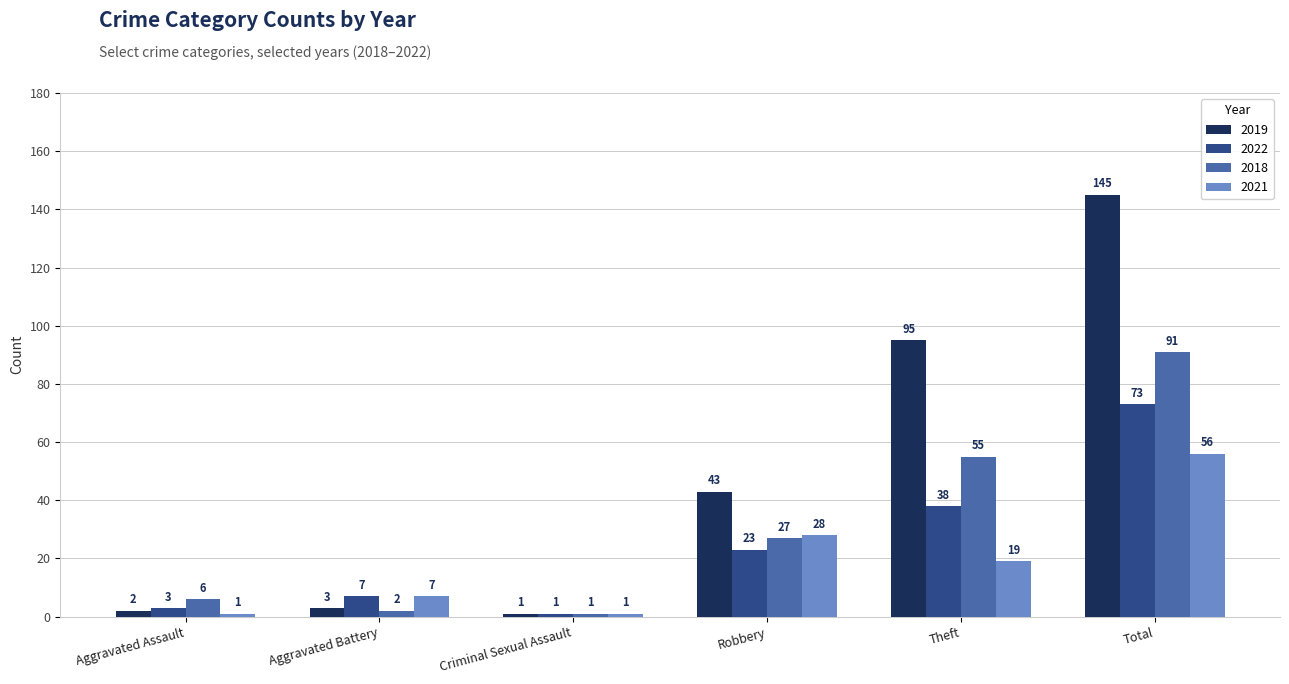

What is the smallest value displayed?

1